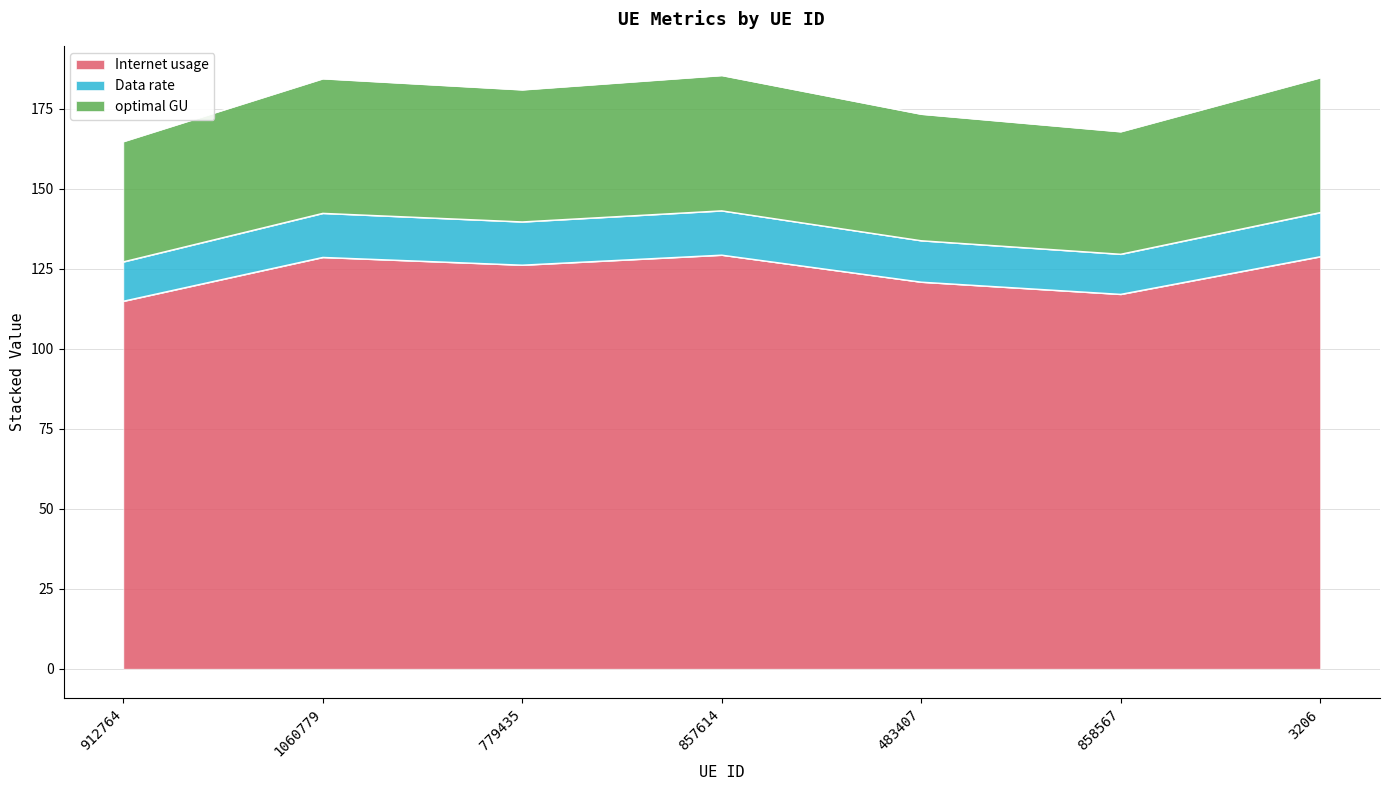

What is the highest value of the Internet usage series?

129.2